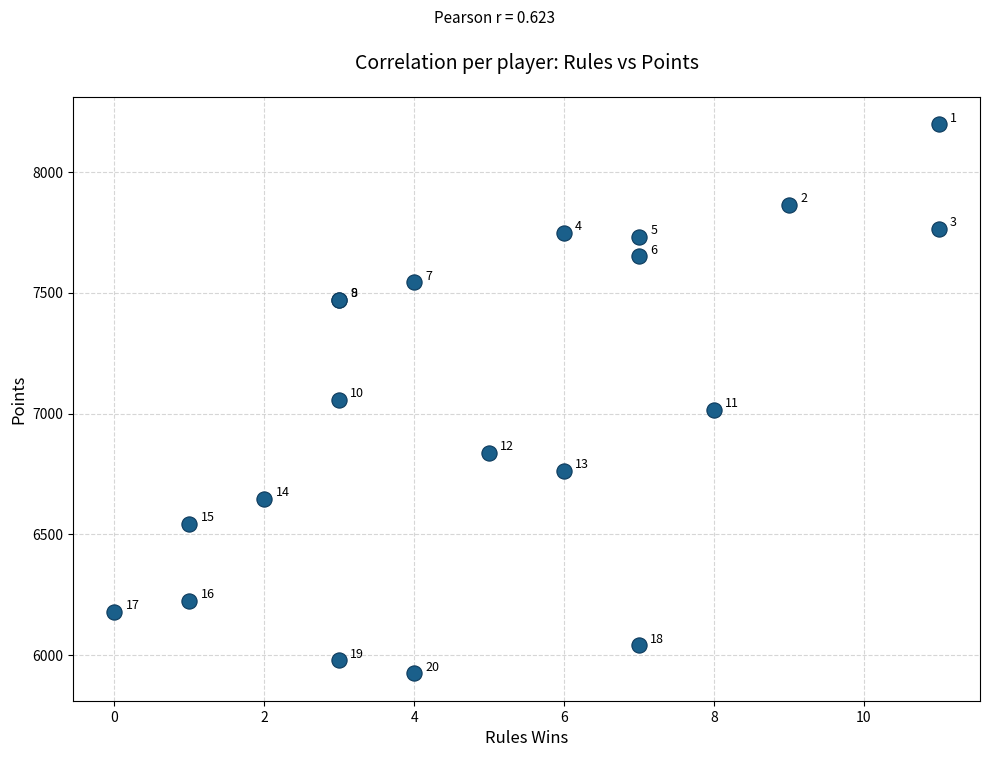

What Y value in the scatter plot is closest to 7061?

7056